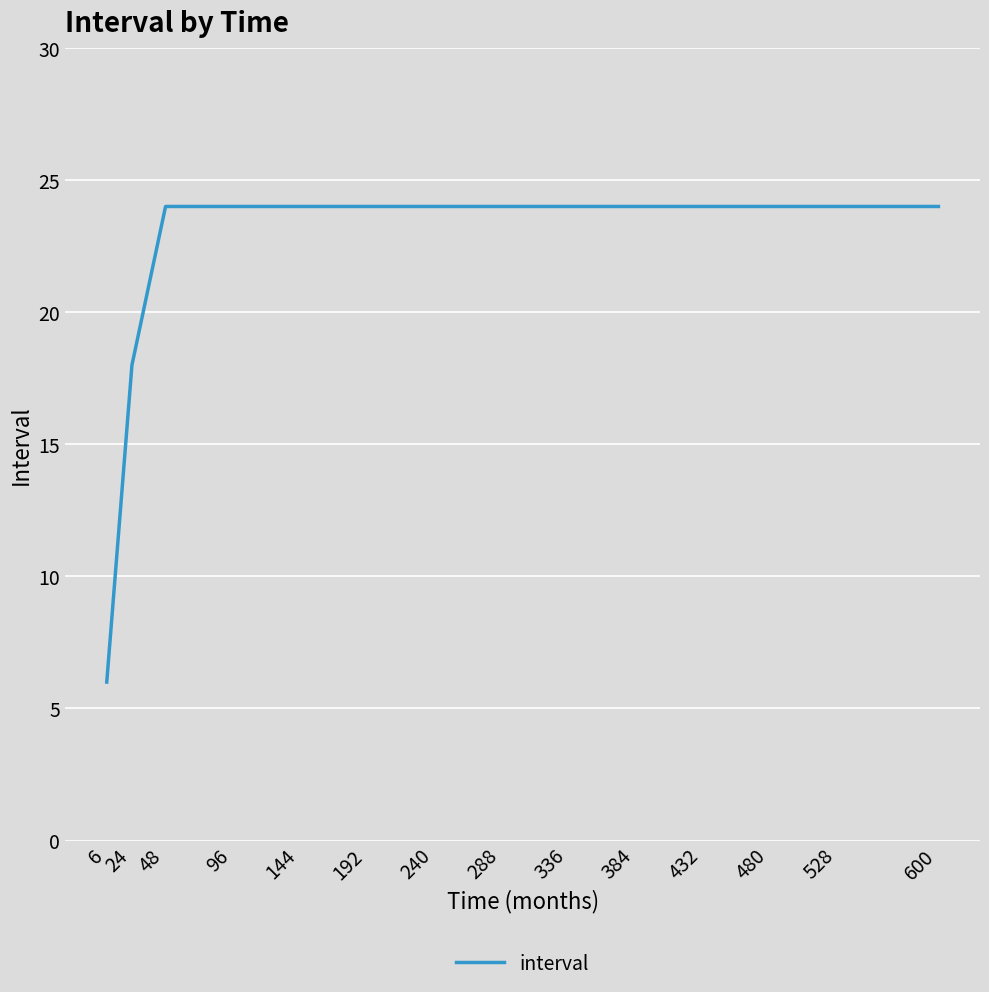

What is the sum of all values?

600